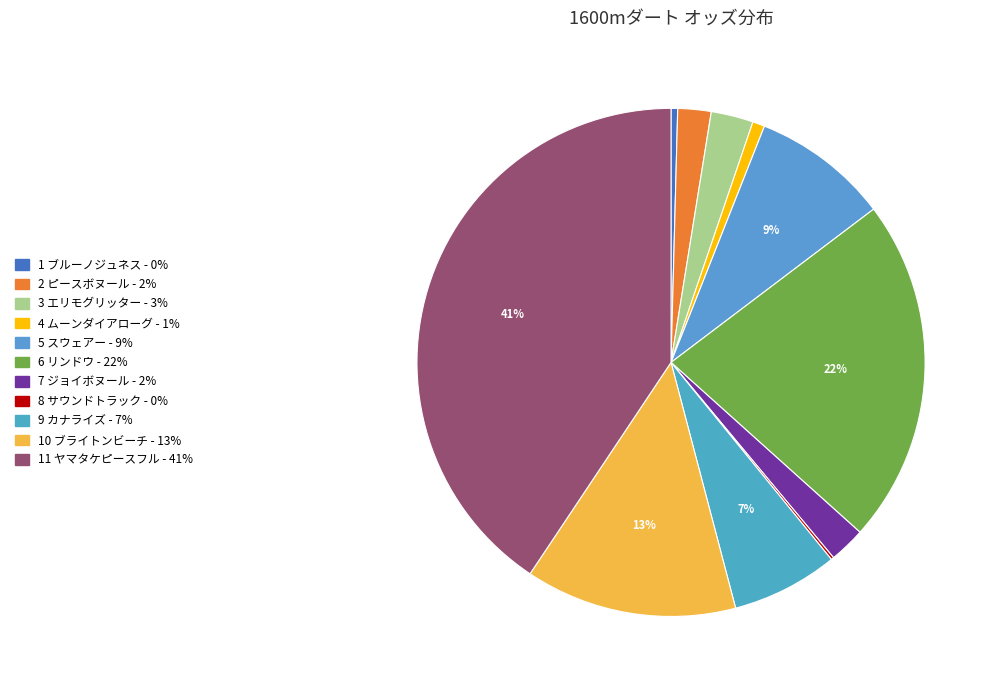

Which category has the biggest portion of the pie?

11 ヤマタケピースフル